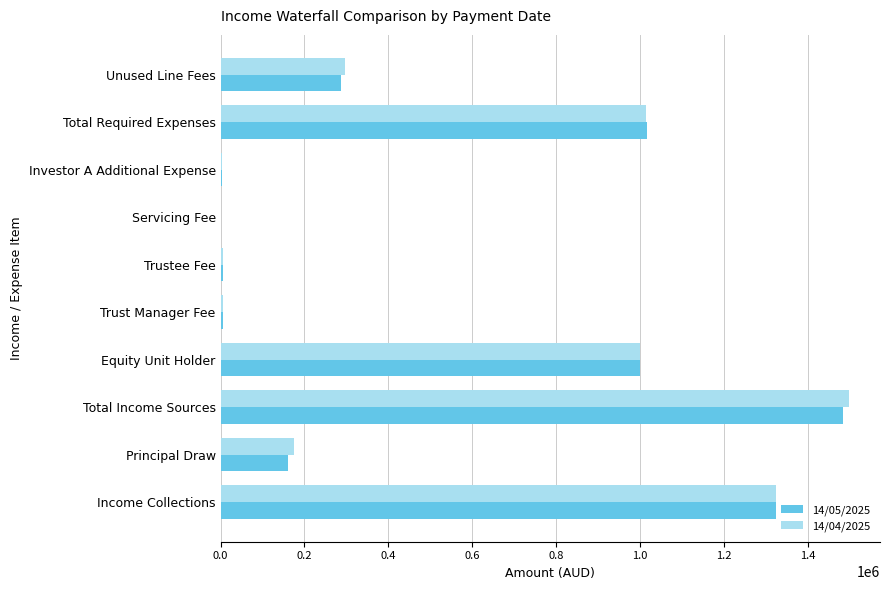

Which series has the widest spread of values?

14/04/2025